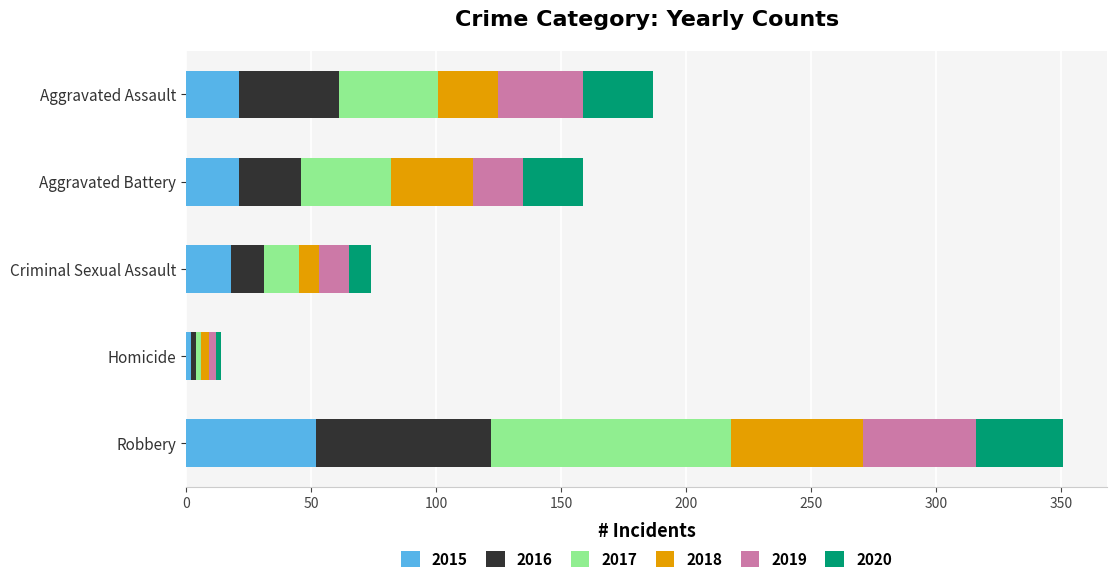

What is the difference between the 2015 values at Robbery and Aggravated Battery?

31